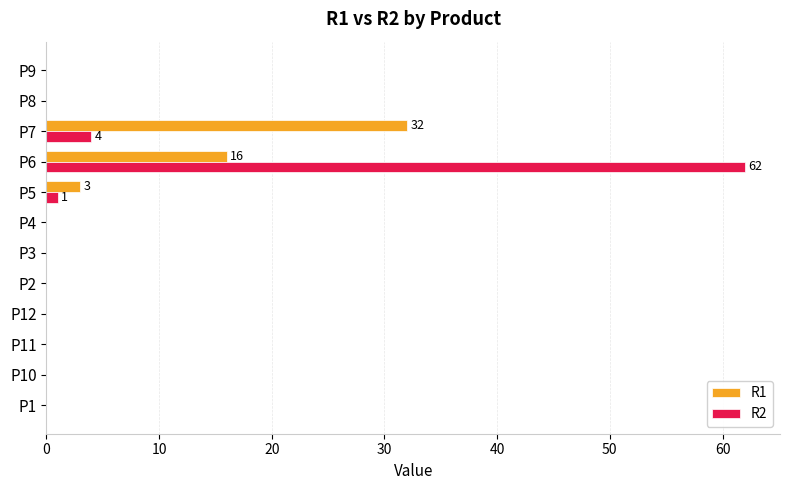

At which category is the sum across all series the highest?

P6